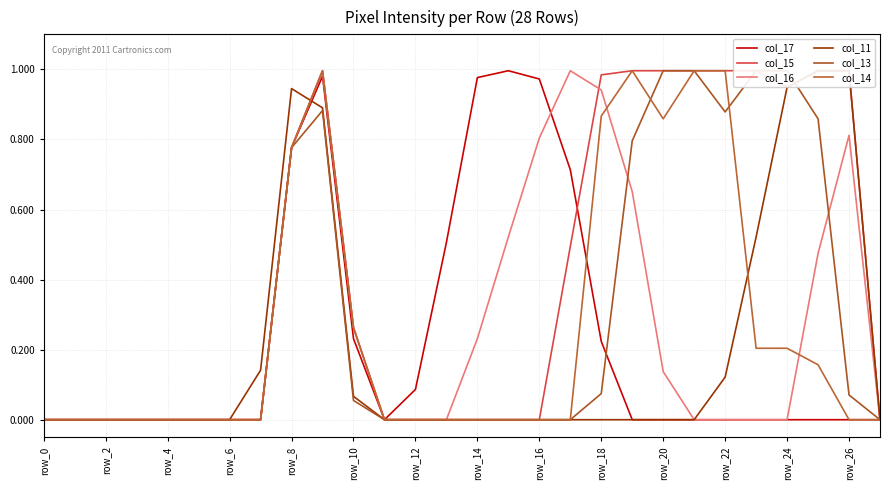

Which label corresponds to the largest value in the chart?

15